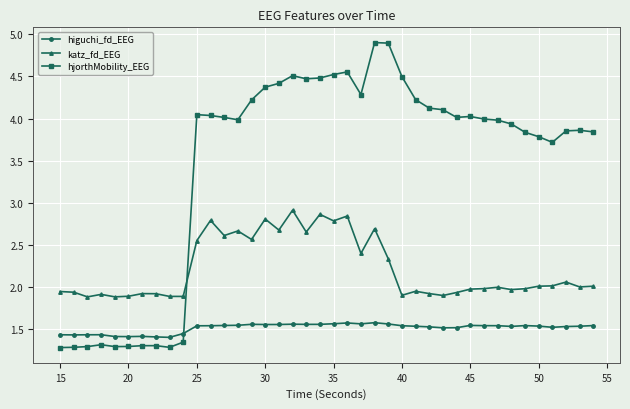

What is the maximum value shown in the chart?

4.9